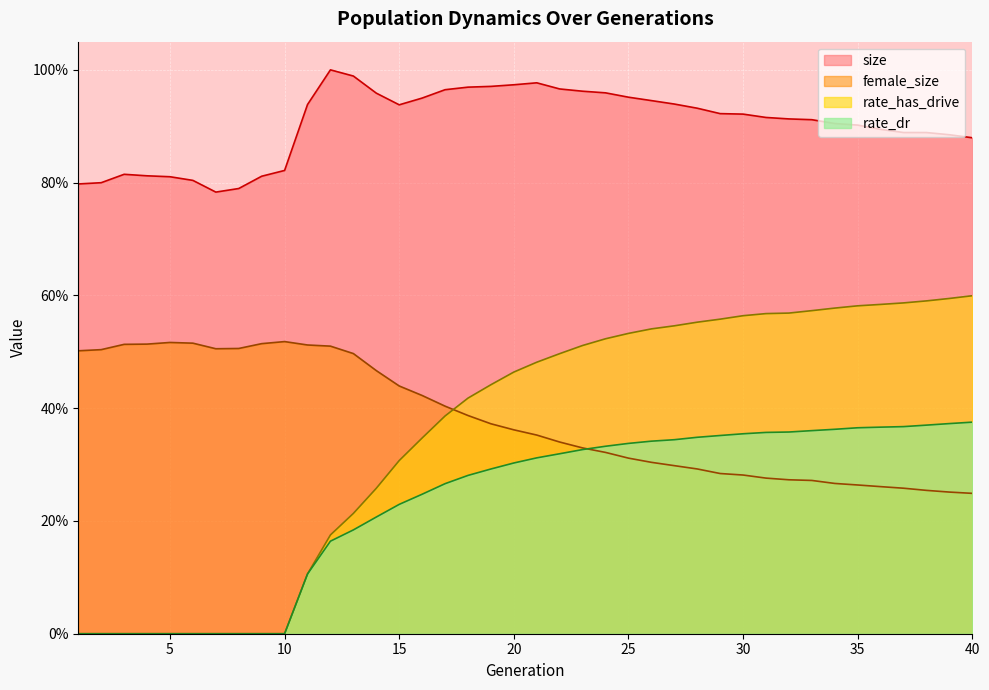

In female_size, how many points are lower than both neighbors (excluding endpoints)?

1